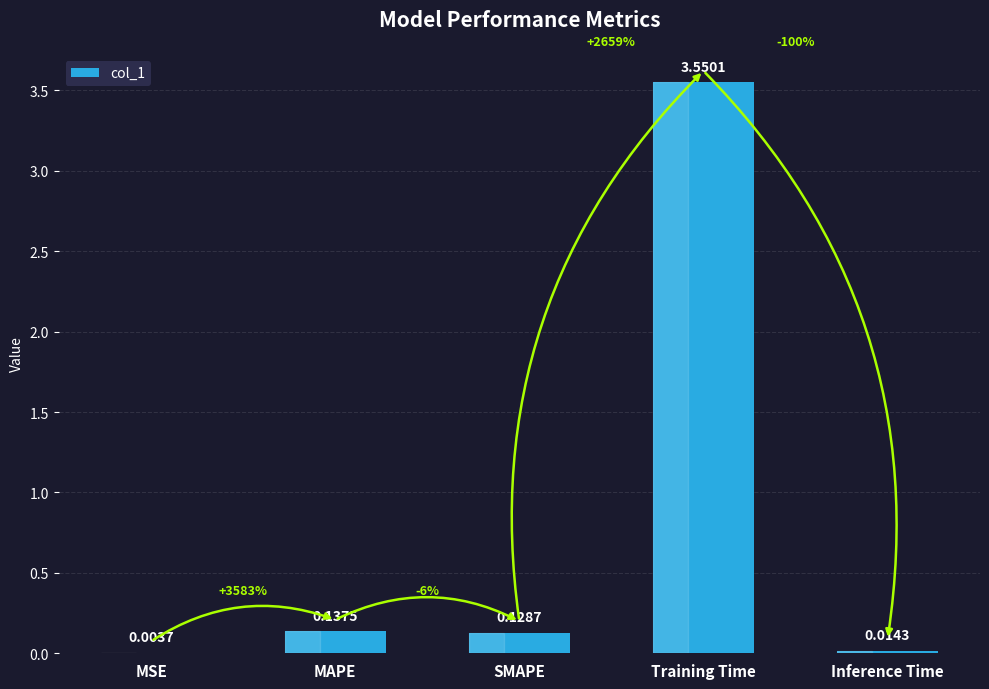

What is the average value?

0.8